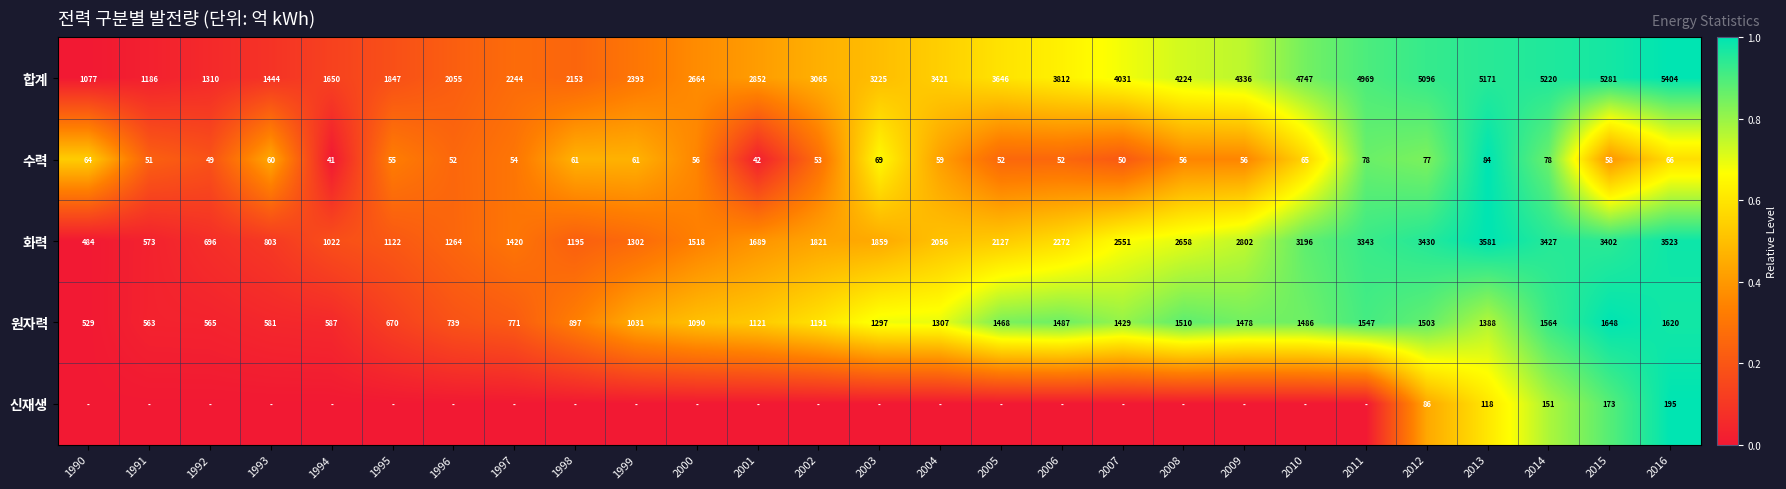

What is the difference between the second highest and second lowest values in the 합계 series?

4095